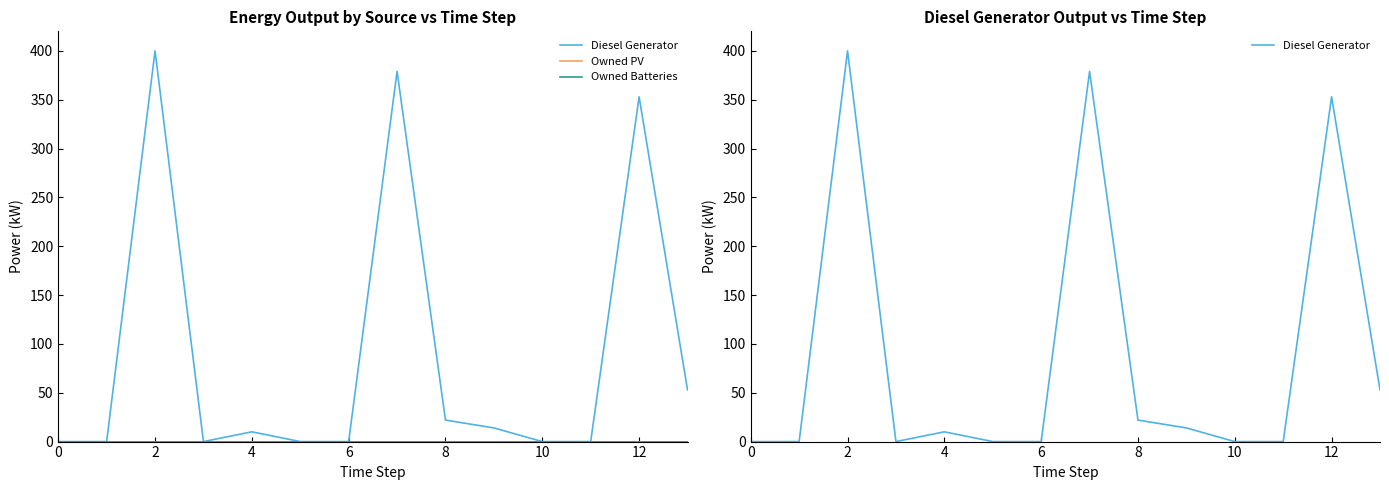

Which series changed the most between 9 and 10?

Diesel Generator